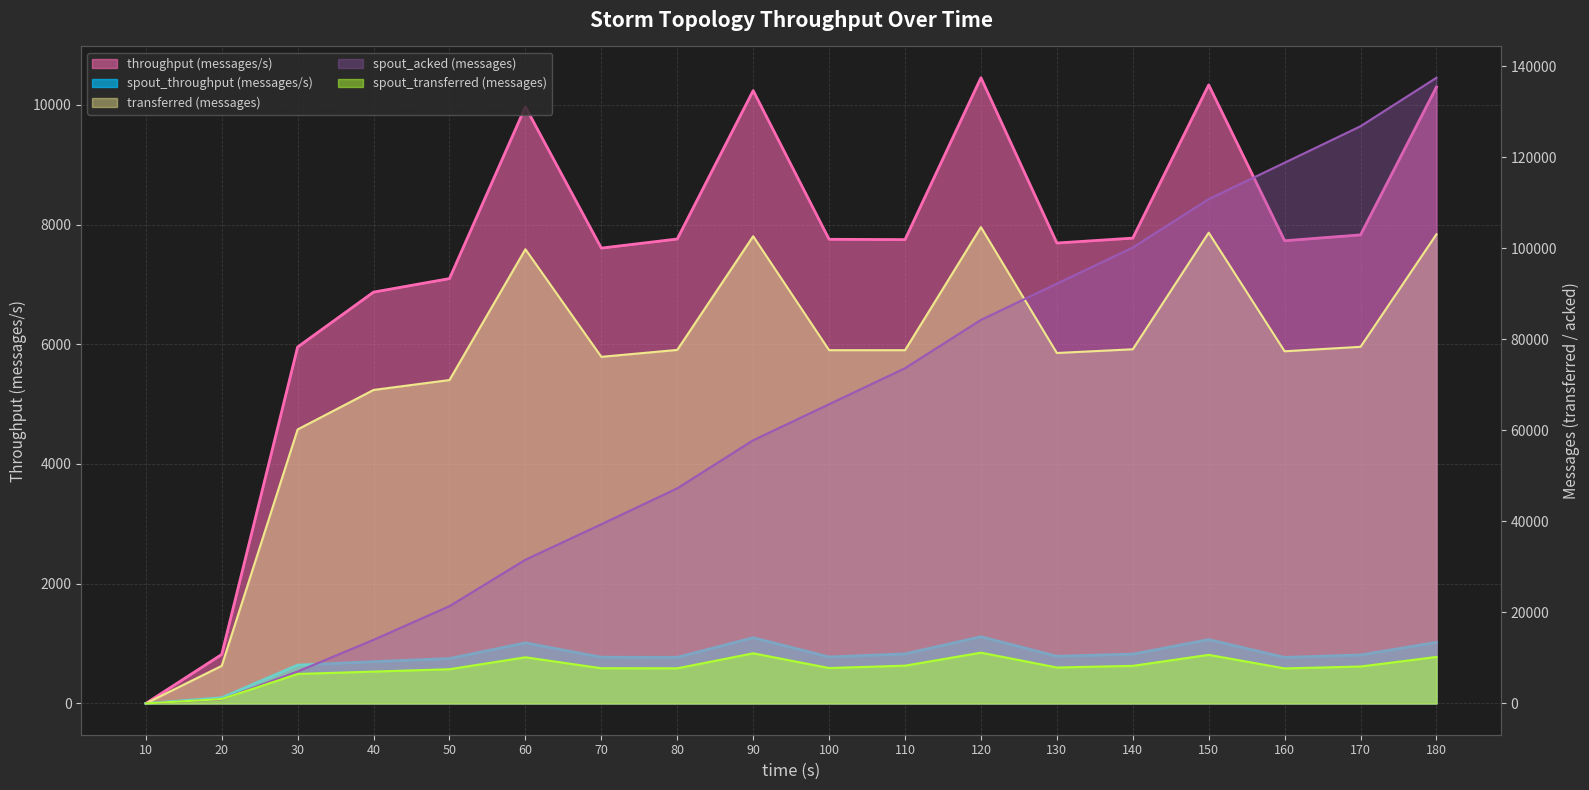

Which series has the widest spread of values?

spout_acked (messages)